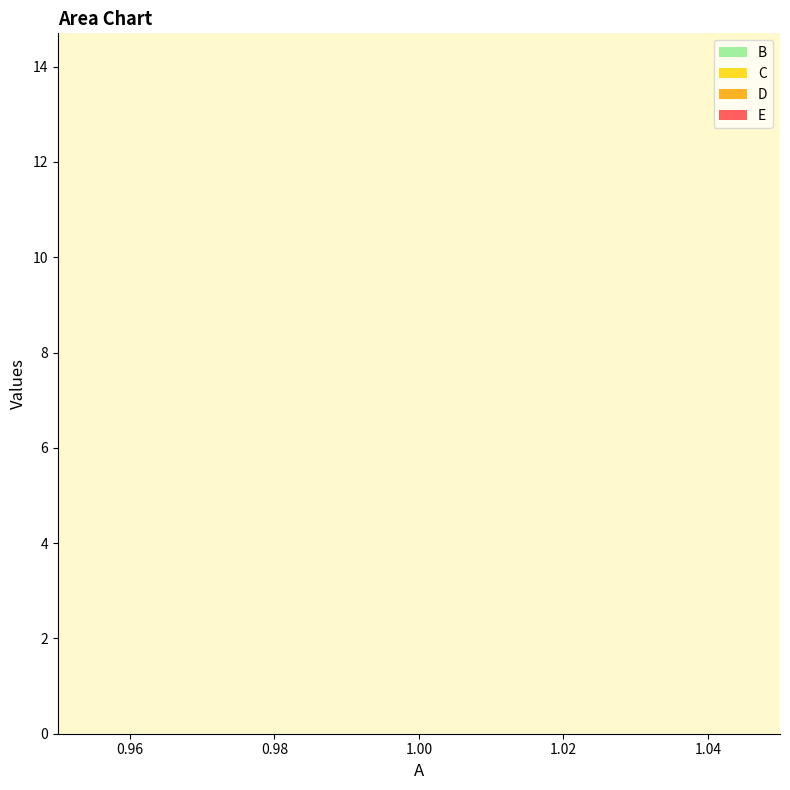

Reading right to left, what are all the values shown in this chart?

B: 2	2	2	2
C: 3	3	3	3
D: 4	4	4	4
E: 5	5	5	5